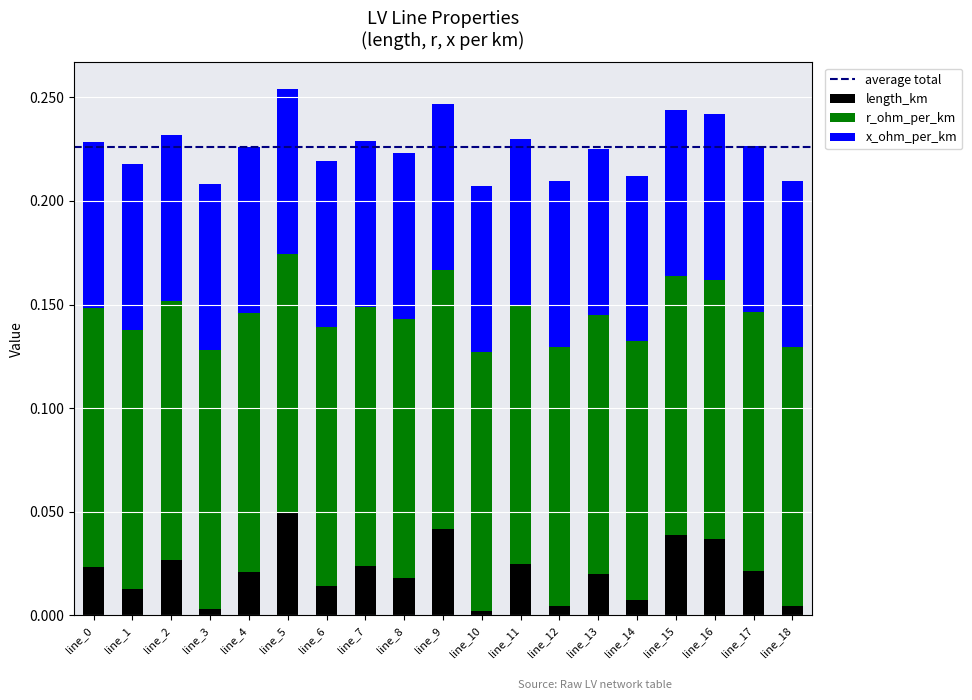

What is the sum of all length_km values?

0.4